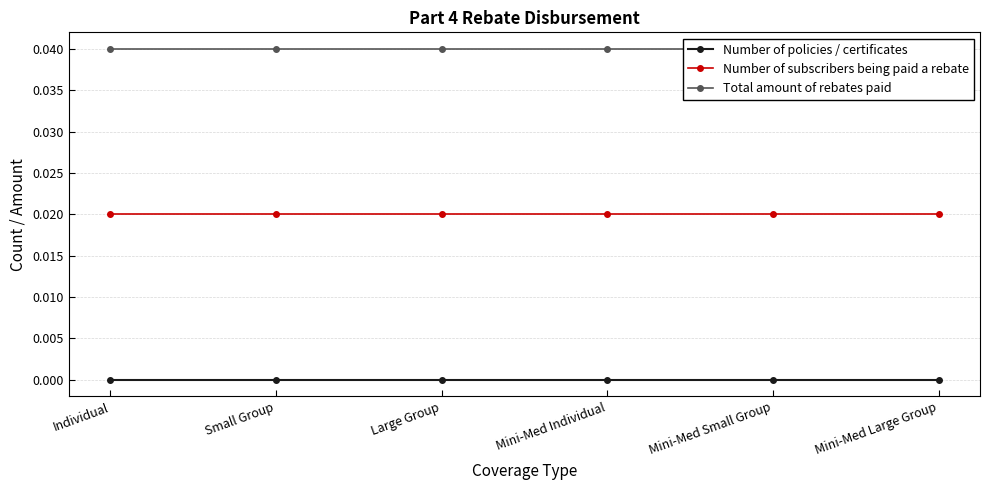

What is the label of the 3rd point from the left?

Large Group